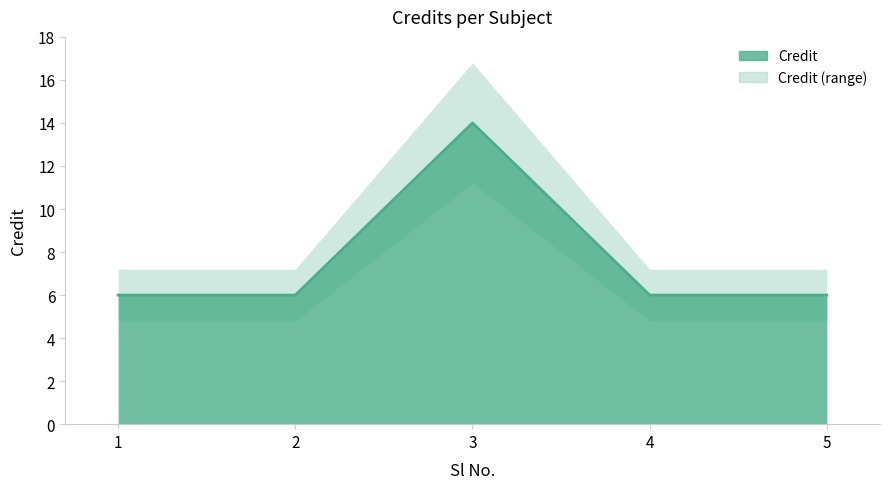

How many data points are above 6?

1